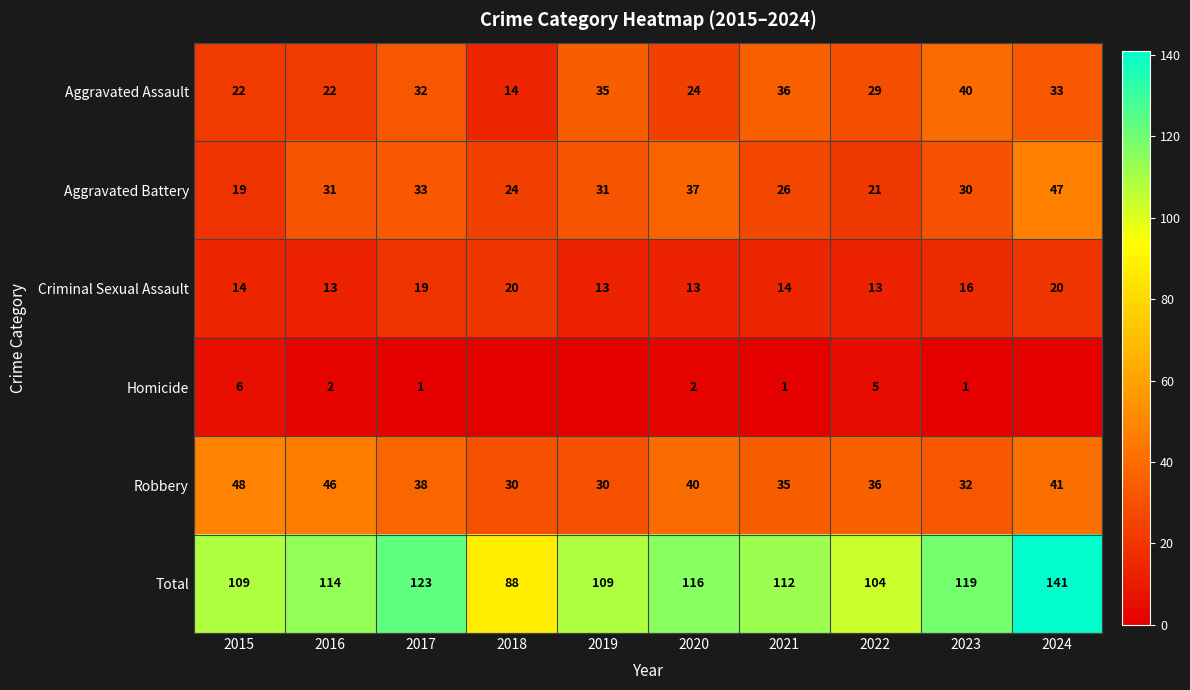

At 2020, list the series in order from smallest to largest.

Homicide, Criminal Sexual Assault, Aggravated Assault, Aggravated Battery, Robbery, Total